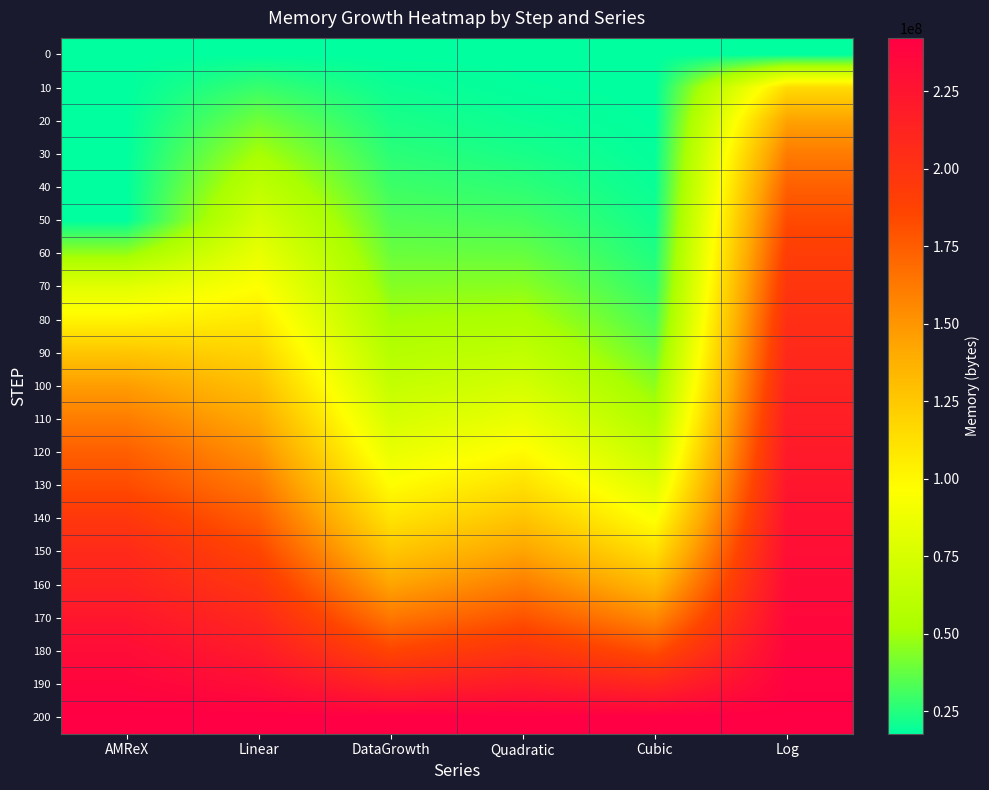

Reading left to right, extract all data points from this chart.

0: AMReX=17826140.0	Linear=17826140.0	DataGrowth=17826140.0	Quadratic=17826140.0	Cubic=17826140.0	Log=17826140.0
10: AMReX=17826140.0	Linear=29041334.8	DataGrowth=20309857.7	Quadratic=18386899.7	Cubic=17854178.0	Log=115305919.2
20: AMReX=17826140.0	Linear=40256529.6	DataGrowth=23139632.0	Quadratic=20069179.0	Cubic=18050443.9	Log=144650256.8
30: AMReX=17826140.0	Linear=51471724.4	DataGrowth=26363679.1	Quadratic=22872977.7	Cubic=18583165.6	Log=161815593.8
40: AMReX=17826140.0	Linear=62686919.2	DataGrowth=30036932.9	Quadratic=26798295.8	Cubic=19620571.2	Log=173994594.3
50: AMReX=17826140.0	Linear=73902114.0	DataGrowth=34221981.4	Quadratic=31845133.5	Cubic=21330888.4	Log=183441361.0
60: AMReX=47264149.0	Linear=85117308.8	DataGrowth=38990133.2	Quadratic=38013490.6	Cubic=23882345.2	Log=191159931.3
70: AMReX=80670195.0	Linear=96332503.6	DataGrowth=44422632.0	Quadratic=45303367.3	Cubic=27443169.5	Log=197685889.6
80: AMReX=101577748.0	Linear=107547698.4	DataGrowth=50612041.4	Quadratic=53714763.4	Cubic=32181589.3	Log=203338931.8
90: AMReX=126610274.0	Linear=118762893.2	DataGrowth=57663821.7	Quadratic=63247678.9	Cubic=38265832.5	Log=208325268.4
100: AMReX=147012540.0	Linear=129978088.0	DataGrowth=65698127.2	Quadratic=73902114.0	Cubic=45864127.0	Log=212785698.5
110: AMReX=161147836.0	Linear=141193282.8	DataGrowth=74851853.3	Quadratic=85678068.5	Cubic=55144700.7	Log=216820648.3
120: AMReX=174464954.0	Linear=152408477.6	DataGrowth=85280968.8	Quadratic=98575542.6	Cubic=66275781.5	Log=220504268.9
130: AMReX=182611900.0	Linear=163623672.4	DataGrowth=97163173.9	Quadratic=112594536.1	Cubic=79425597.4	Log=223892871.3
140: AMReX=195946426.0	Linear=174838867.2	DataGrowth=110700927.7	Quadratic=127735049.0	Cubic=94762376.3	Log=227030227.1
150: AMReX=207366260.0	Linear=186054062.0	DataGrowth=126124898.1	Quadratic=143997081.5	Cubic=112454346.1	Log=229951035.5
160: AMReX=213493876.0	Linear=197269256.8	DataGrowth=143697891.6	Quadratic=161380633.4	Cubic=132669734.8	Log=232683269.3
170: AMReX=223451252.0	Linear=208484451.6	DataGrowth=163719331.8	Quadratic=179885704.9	Cubic=155576770.1	Log=235249808.5
180: AMReX=231824500.0	Linear=219699646.4	DataGrowth=186530361.2	Quadratic=199512295.8	Cubic=181343680.2	Log=237669605.9
190: AMReX=237447284.0	Linear=230914841.2	DataGrowth=212519653.4	Quadratic=220260406.1	Cubic=210138692.8	Log=239958538.0
200: AMReX=242130036.0	Linear=242130036.0	DataGrowth=242130036.0	Quadratic=242130036.0	Cubic=242130036.0	Log=242130036.0